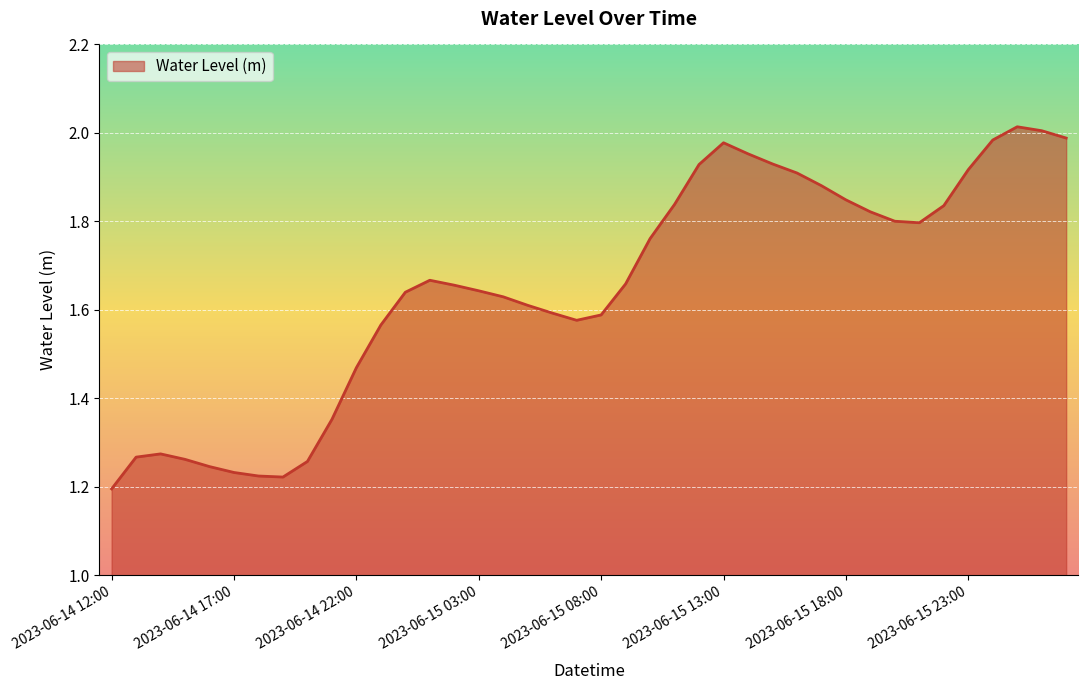

What is the difference between the maximum and minimum values?

0.8